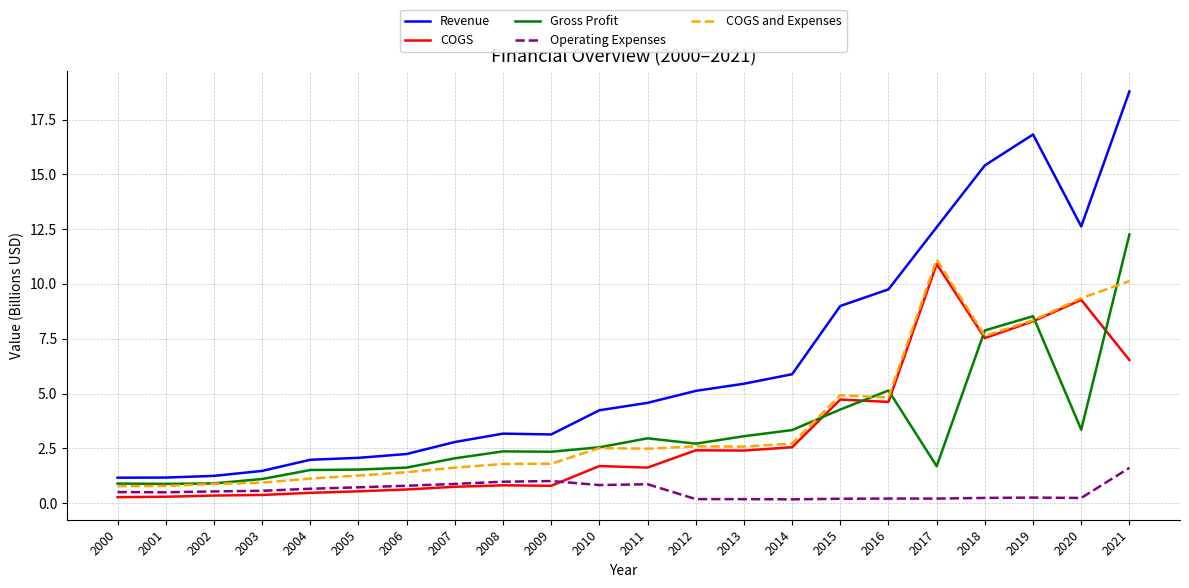

Which series has the largest total across all categories?

Revenue